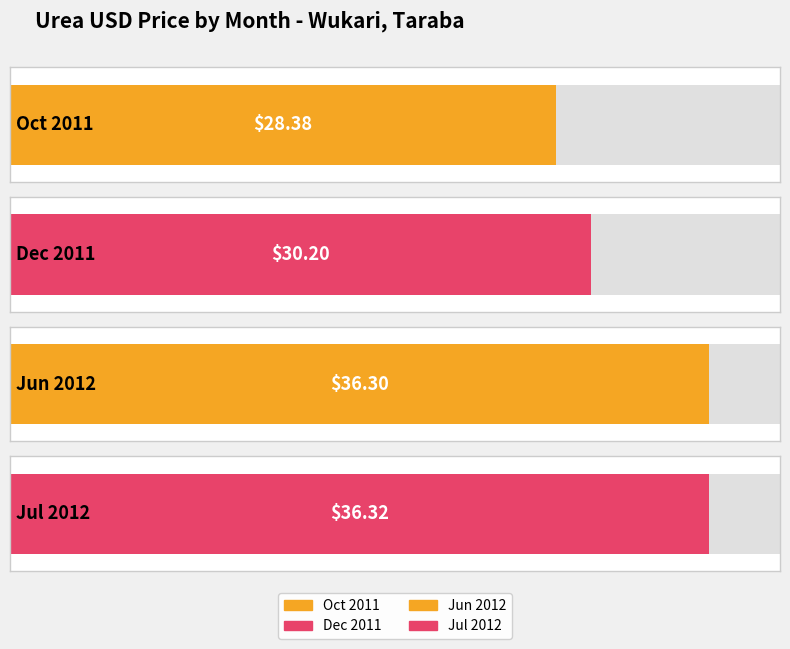

What is the greatest value displayed?

36.3